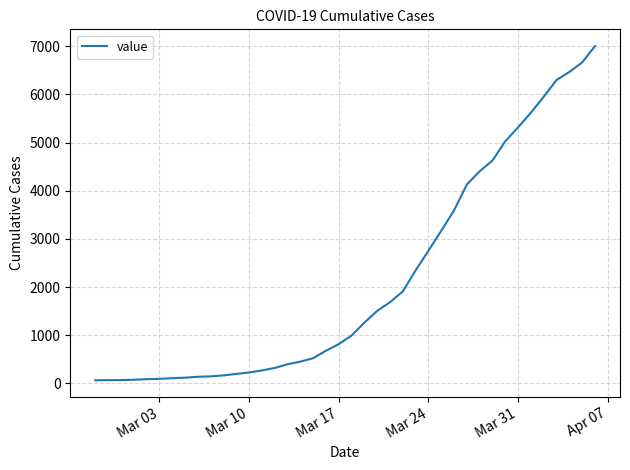

What is the greatest value displayed?

7005